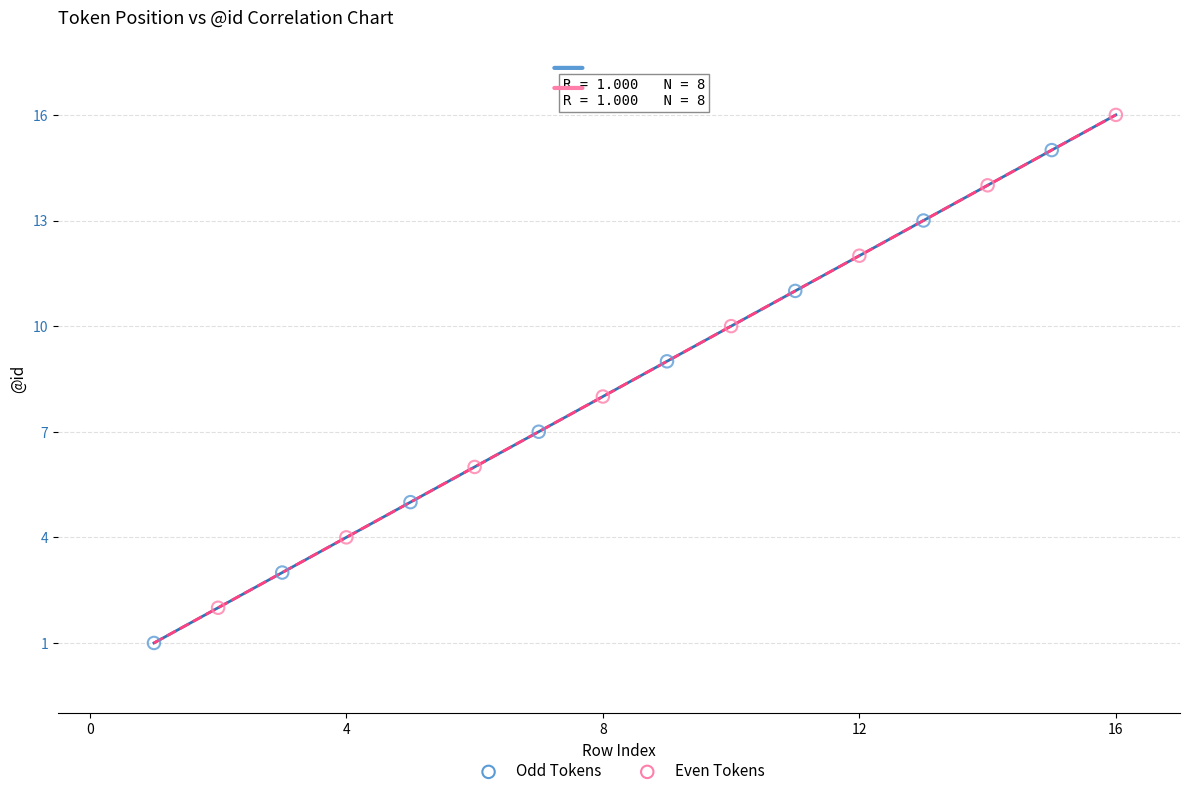

Which series reaches the minimum Y coordinate?

Odd Tokens